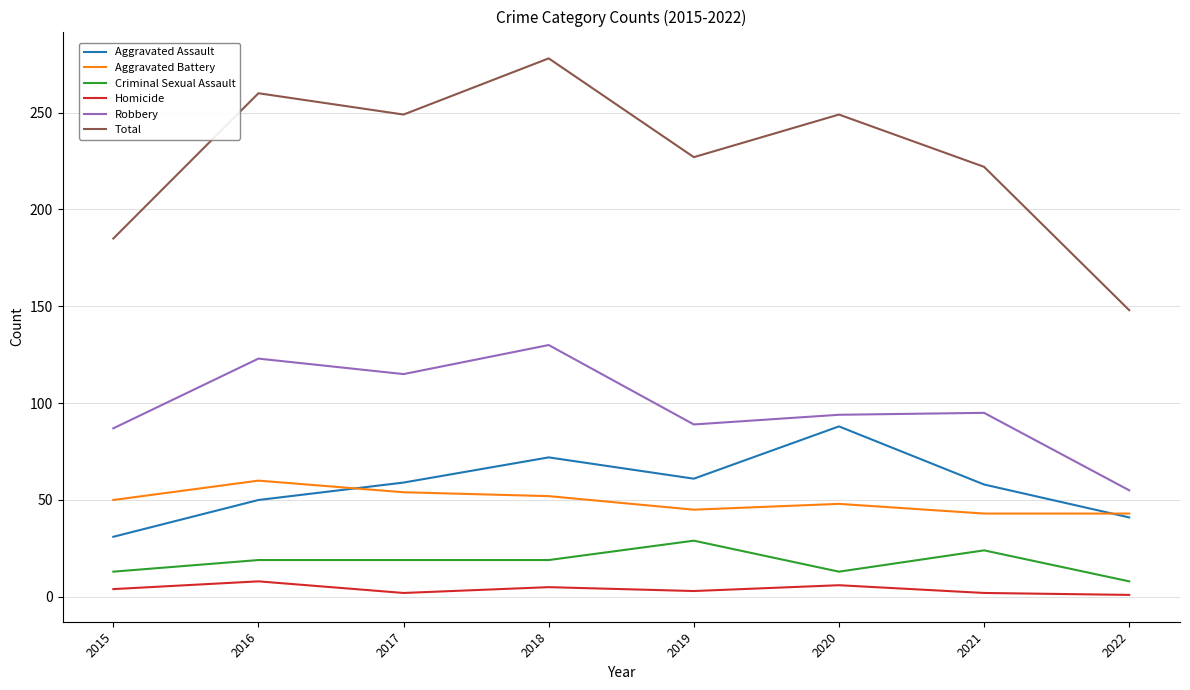

What is the difference between the highest and lowest values at 2015?

181